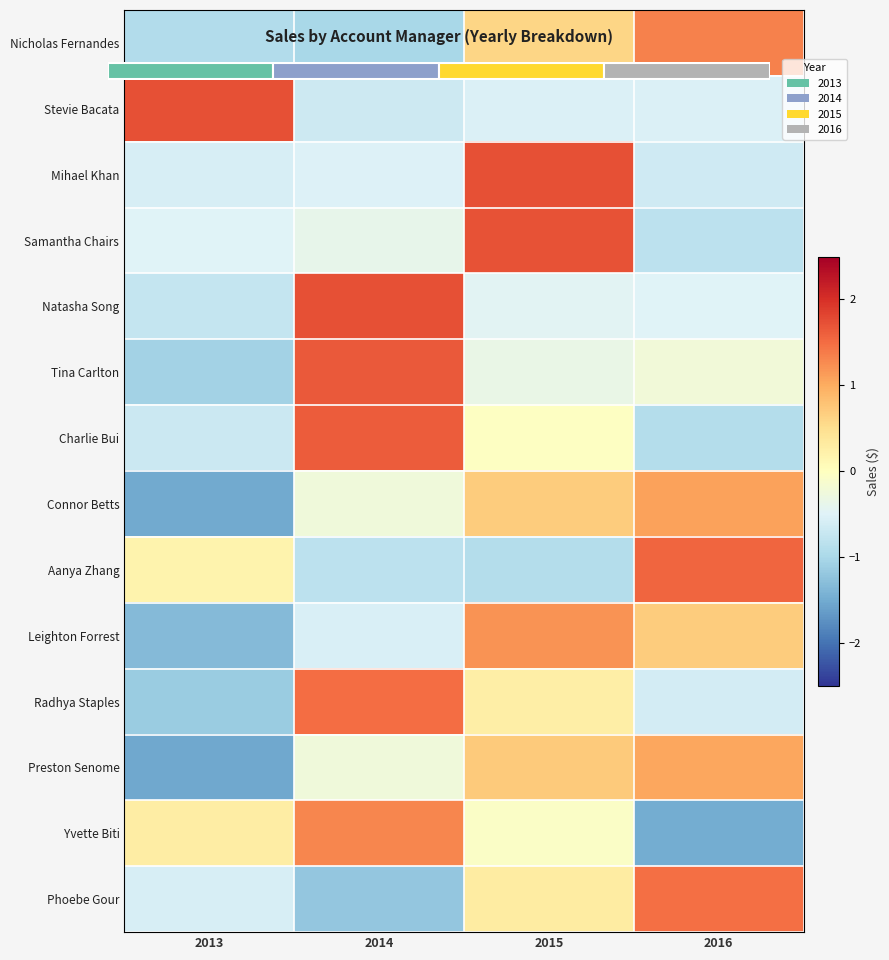

What is the maximum value for Natasha Song?

1.7